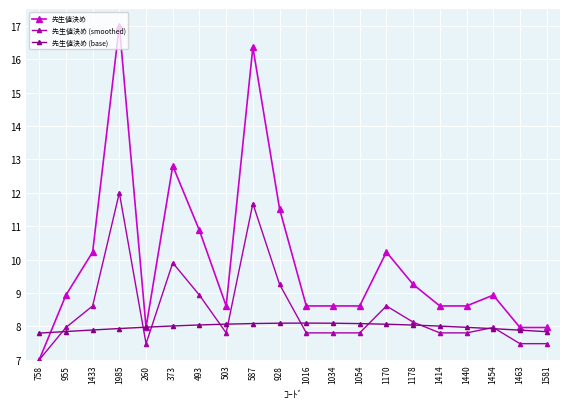

What value does the 先生値決め (smoothed) series have at 1440?

7.8